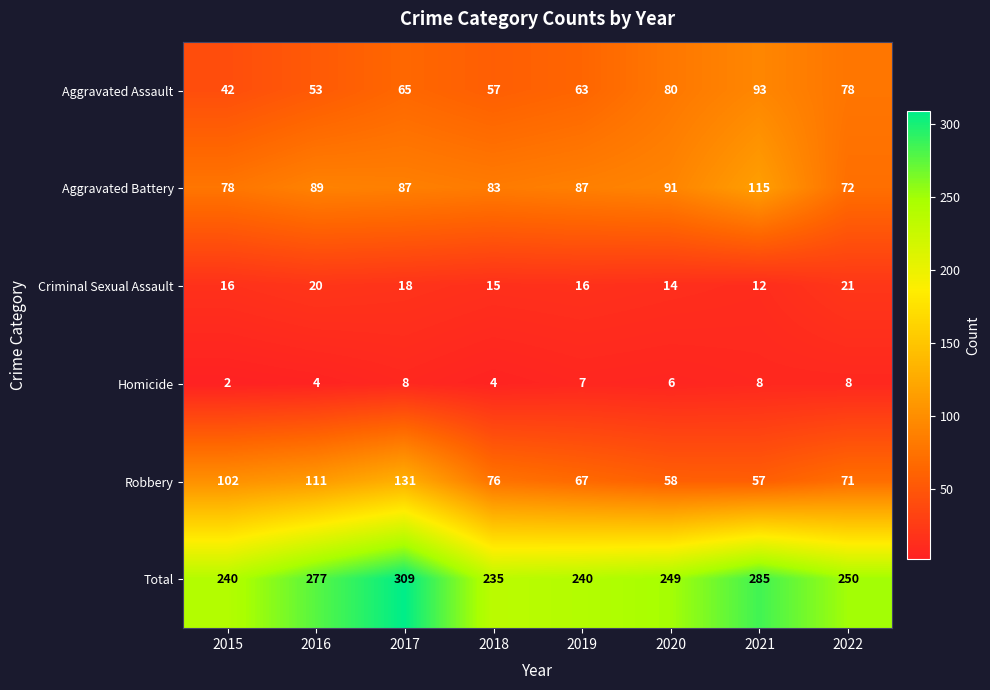

What is the highest value of the Robbery series?

131